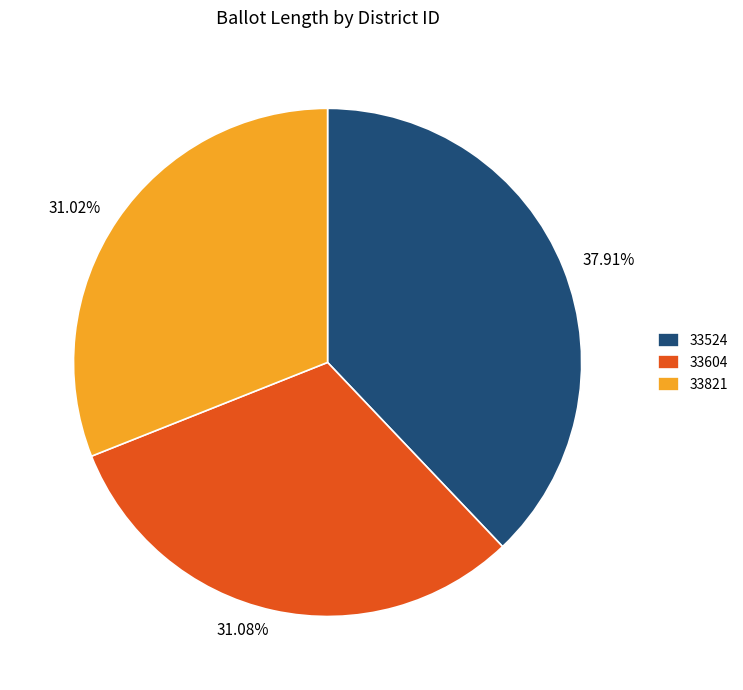

True or false: 33604 accounts for 17% of the total.

False